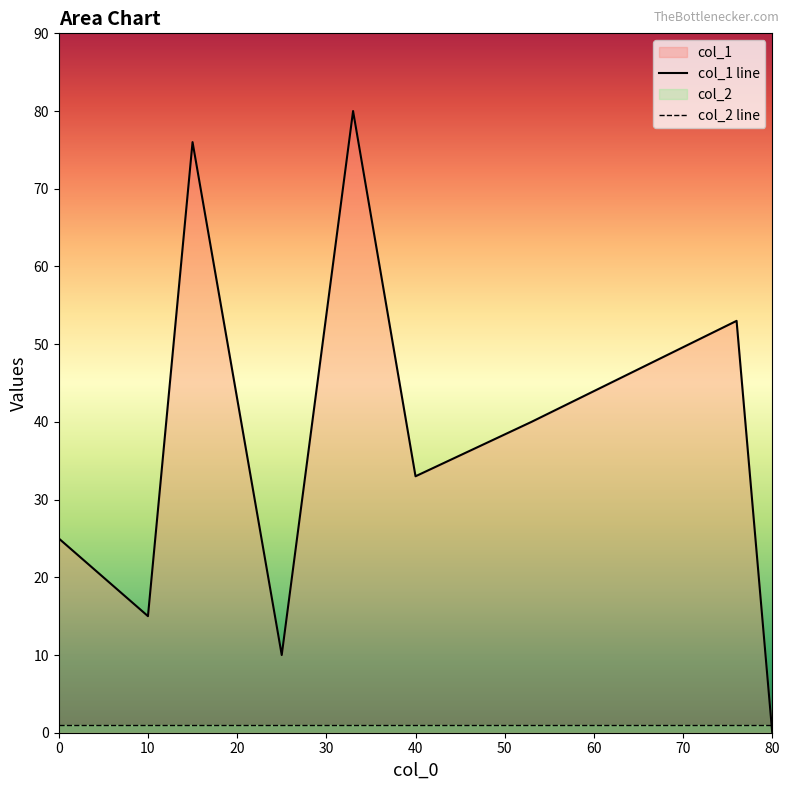

Reading right to left, what are all the values shown in this chart?

col_1 line: 0	53	40	33	80	10	76	15	25
col_2 line: 1	1	1	1	1	1	1	1	1